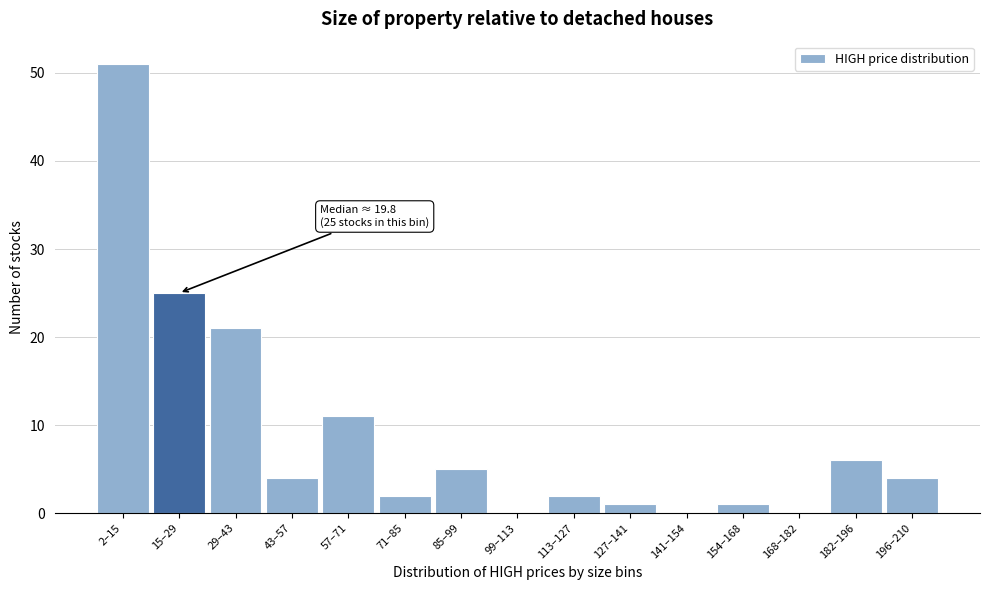

Is it true that the value at 196–210 is 6?

False